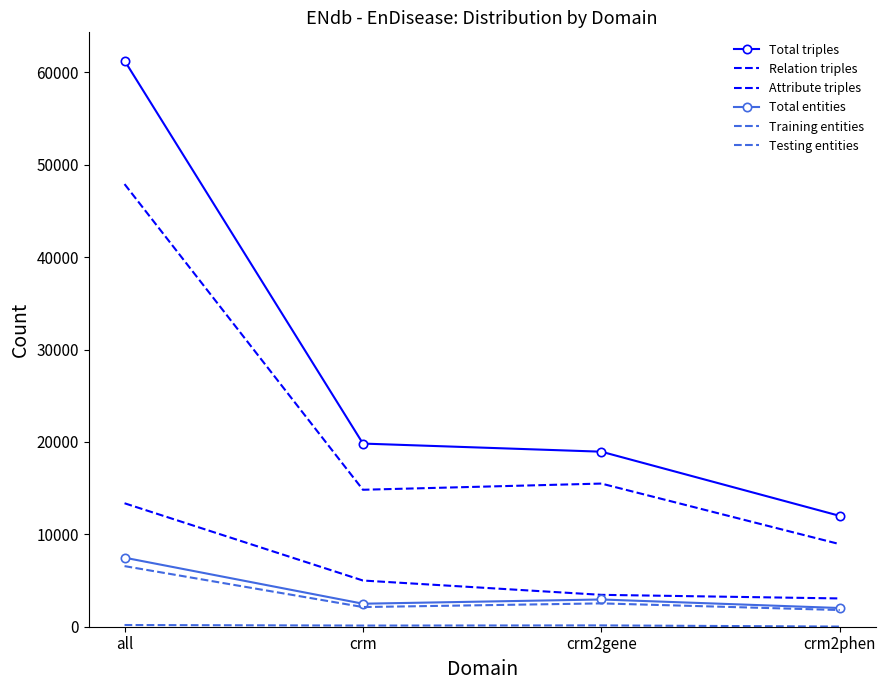

Which category has the highest value in the Relation triples series?

all